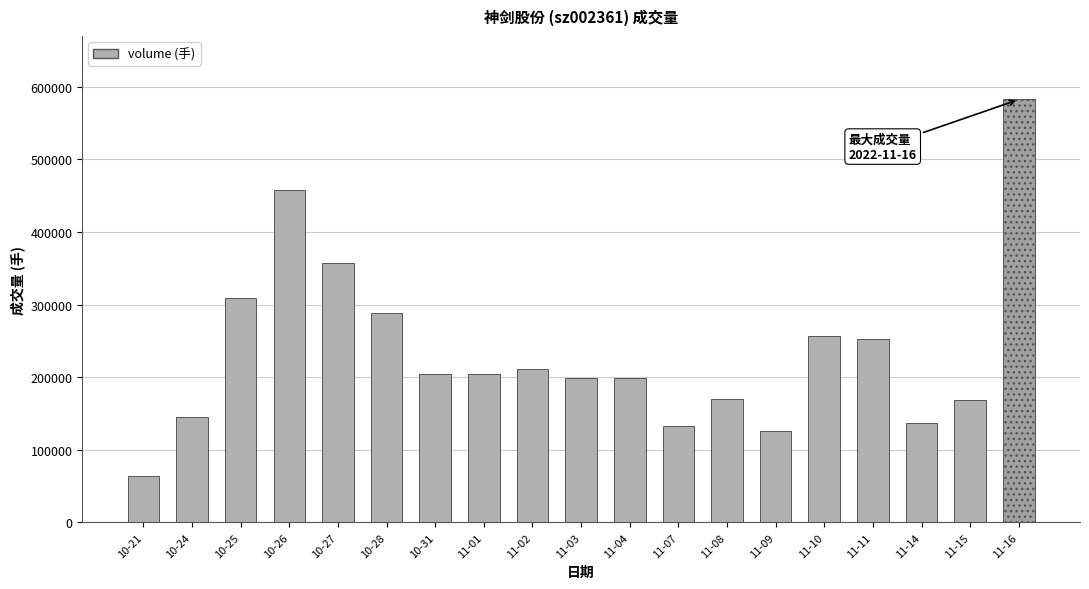

Which has a higher value, 11-09 or 10-24?

10-24